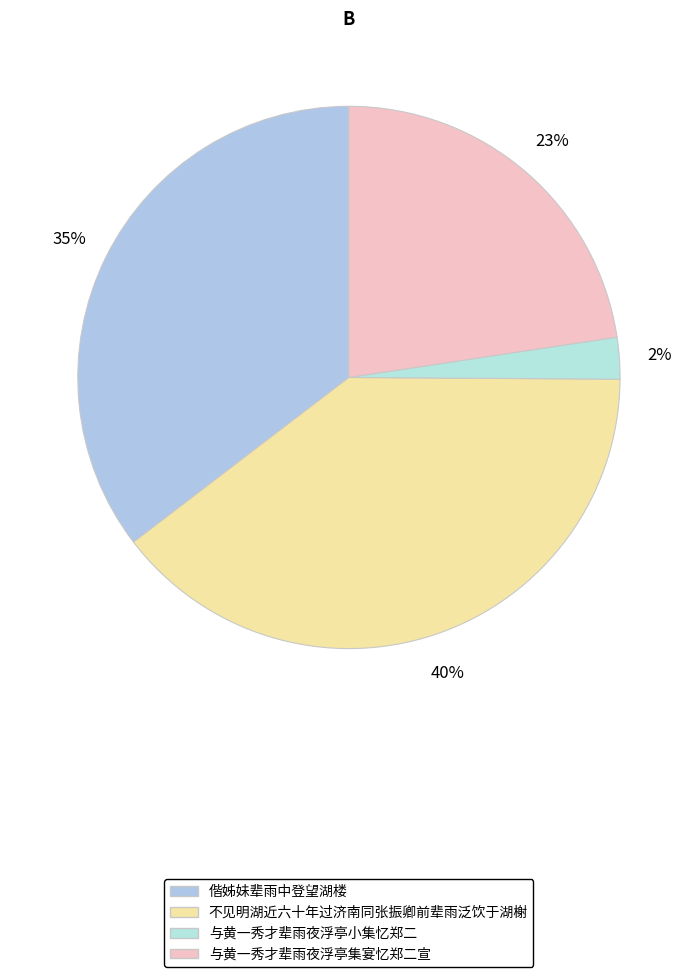

How many segments does this pie chart have?

4